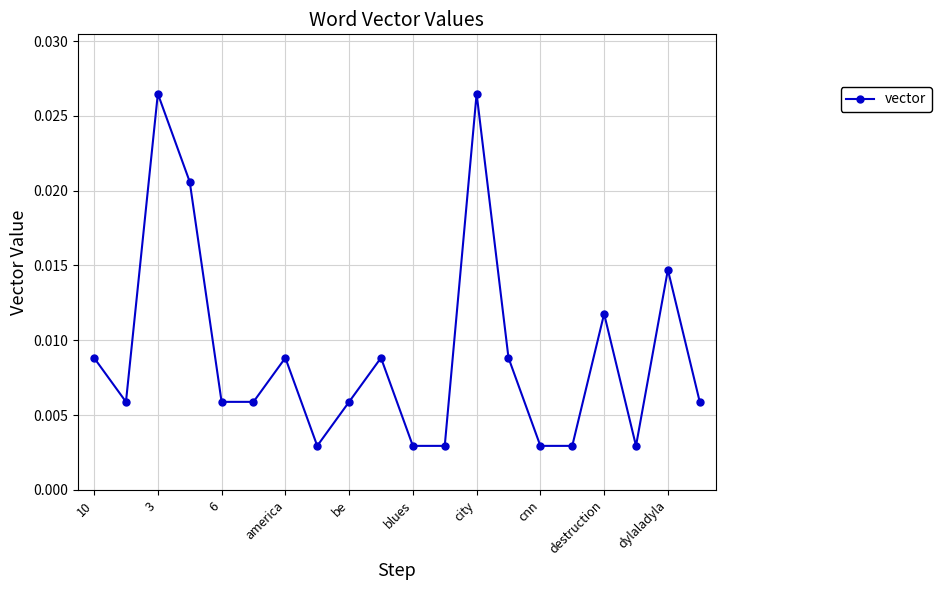

How many distinct data groups are displayed?

1